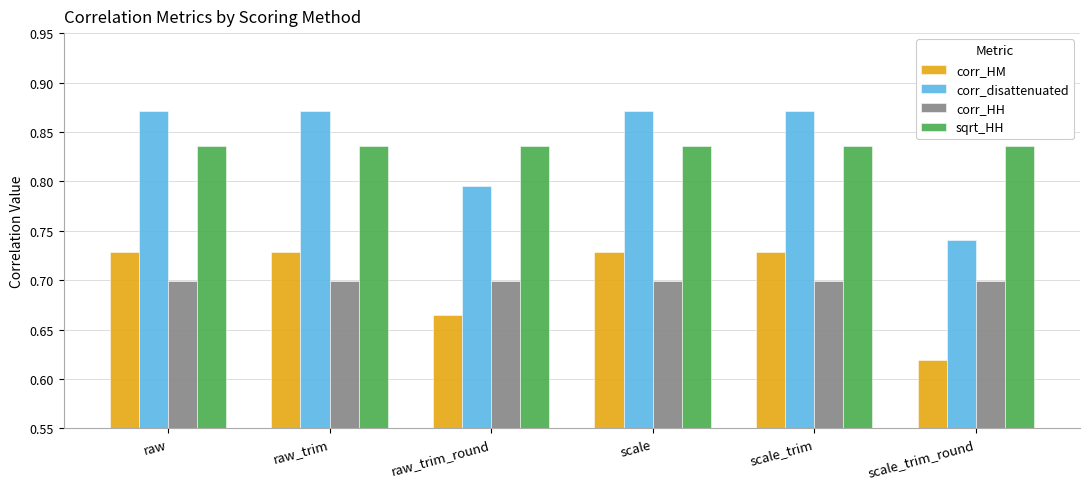

What are all the series names shown in the legend?

corr_HM, corr_disattenuated, corr_HH, sqrt_HH